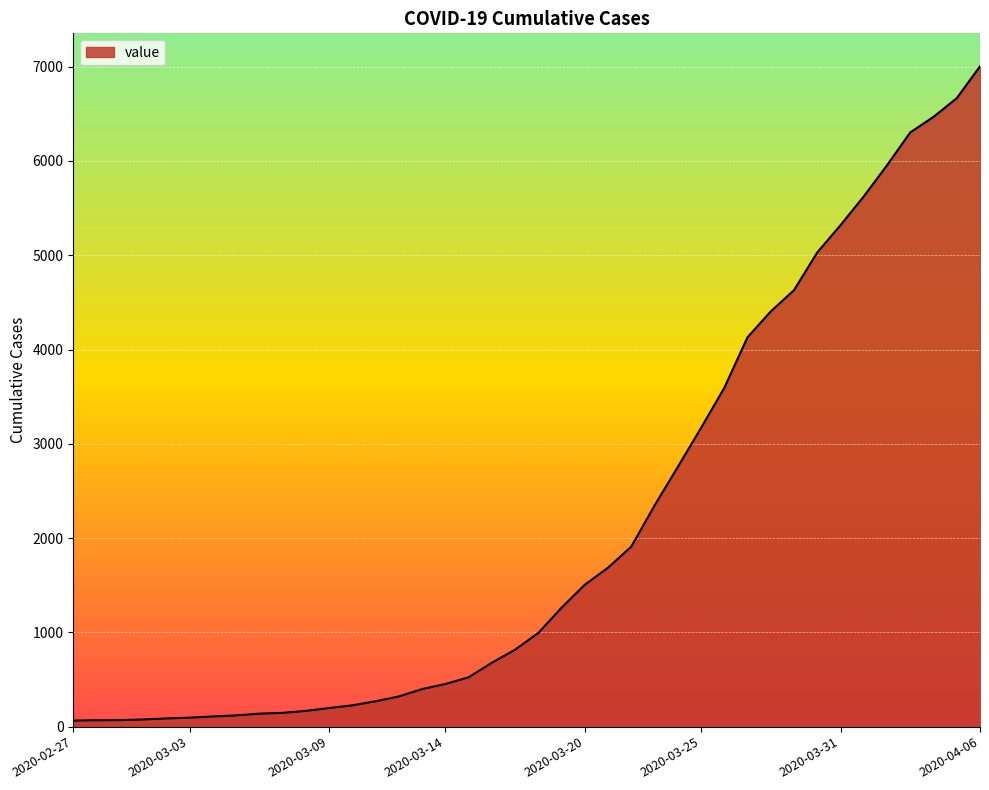

Count the number of data series in this chart.

1